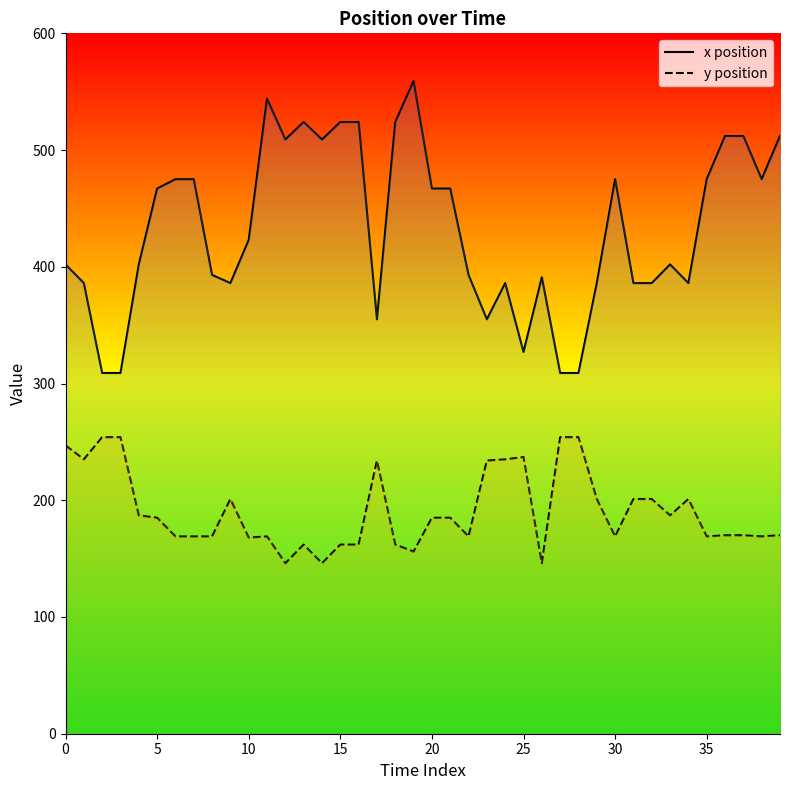

The x position series shows 524 at 15. True or false?

True